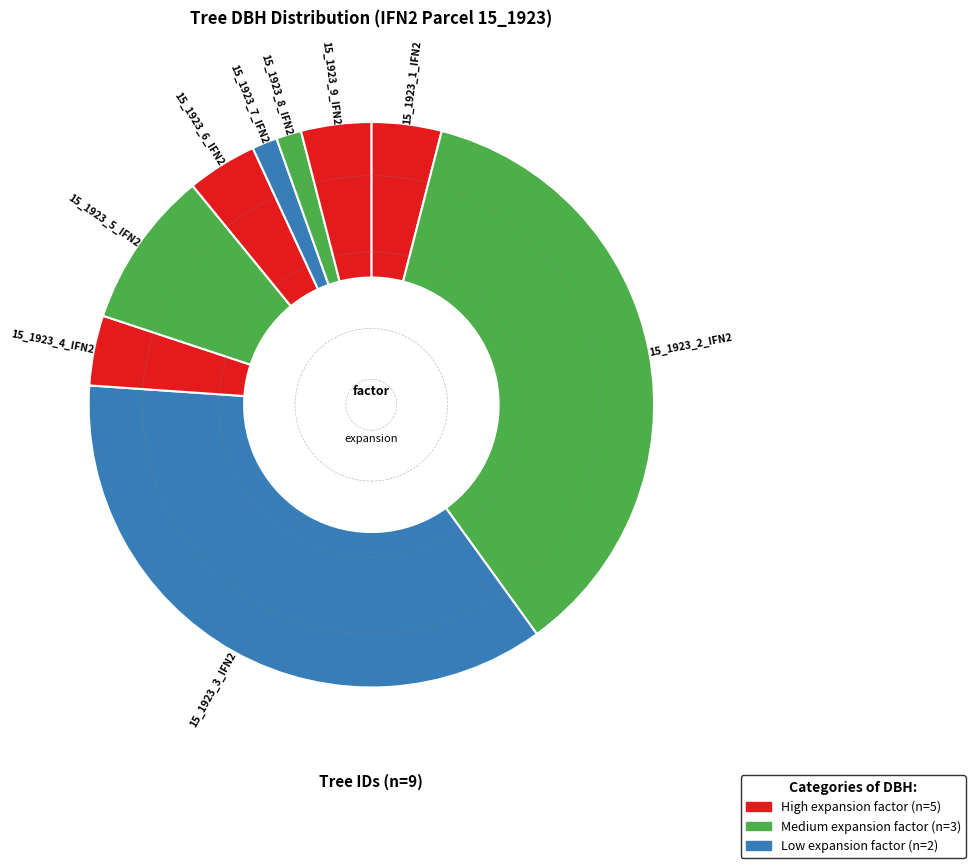

Which category has the biggest portion of the pie?

15_1923_2_IFN2